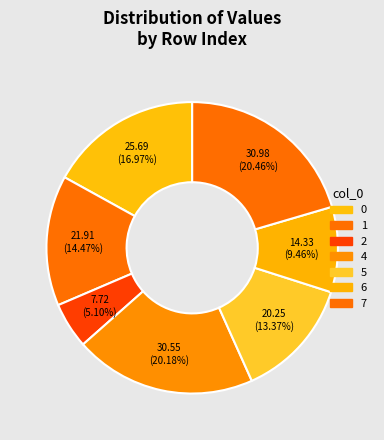

Does any single category account for the majority?

No